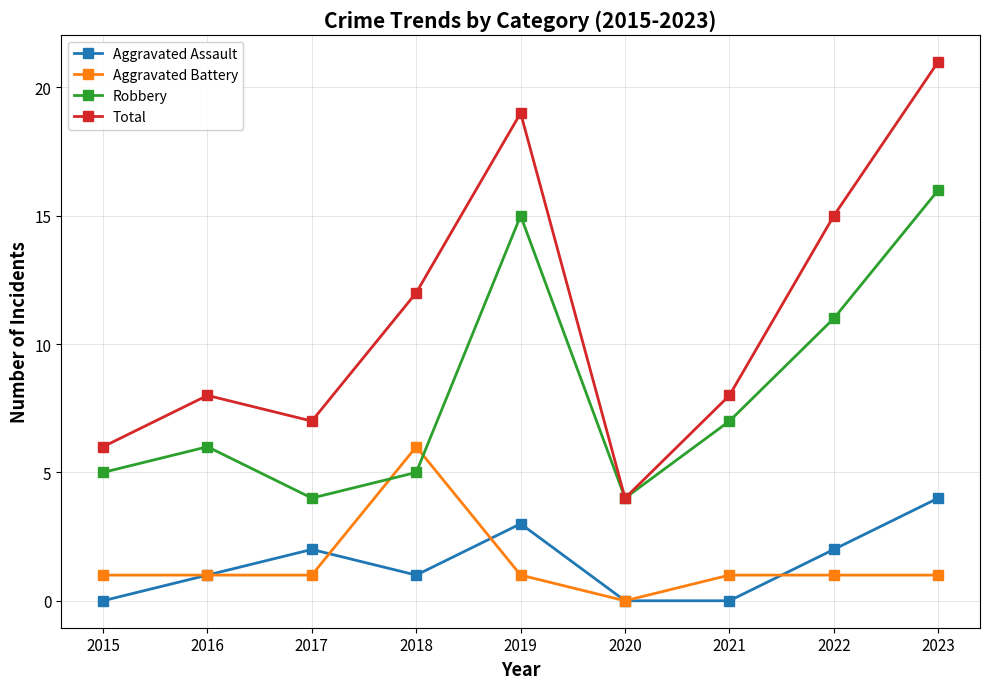

In Total, how many points are higher than both neighbors (excluding endpoints)?

2